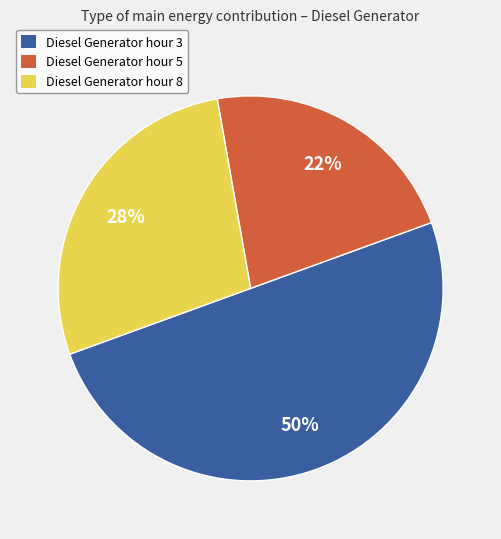

How many segments does this pie chart have?

3